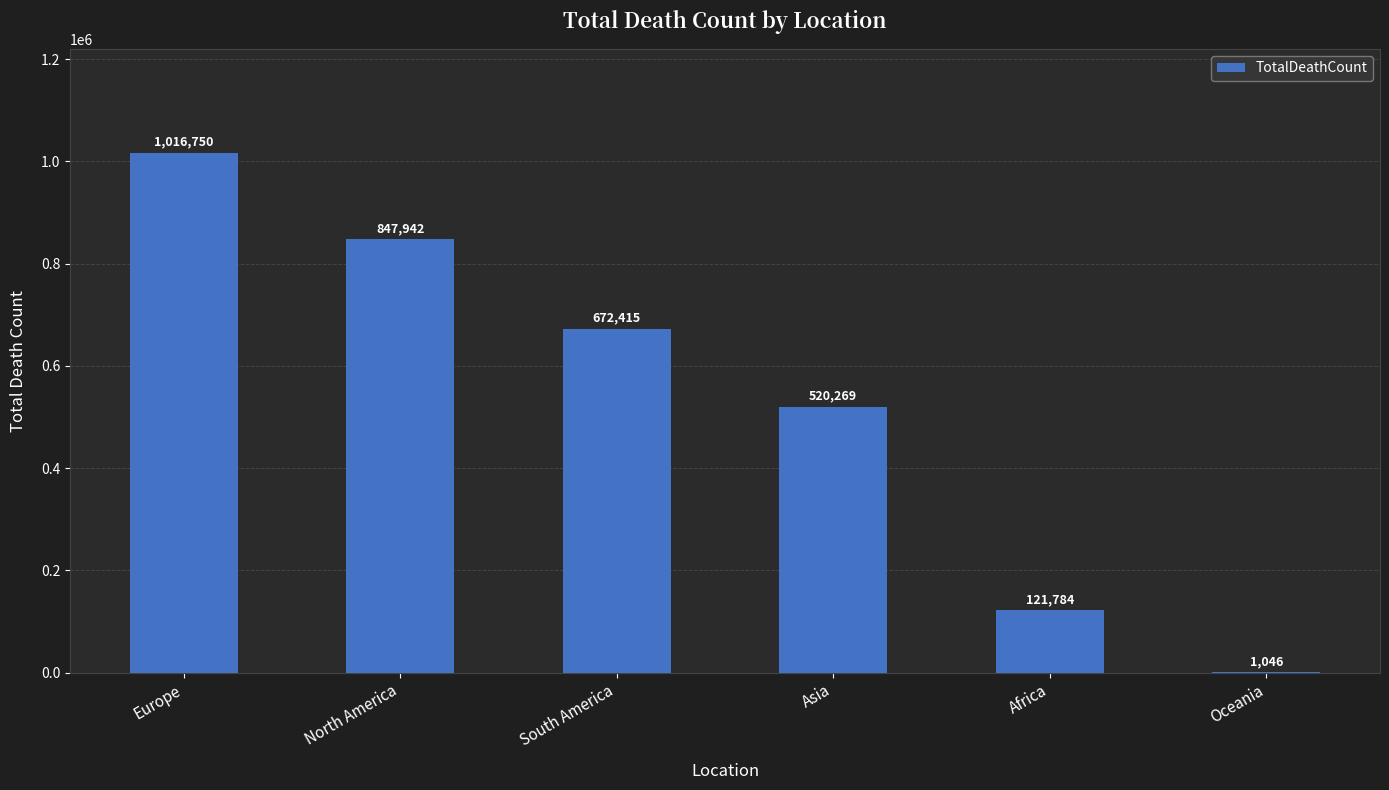

What is the ratio of the value at North America to the value at South America?

1.3